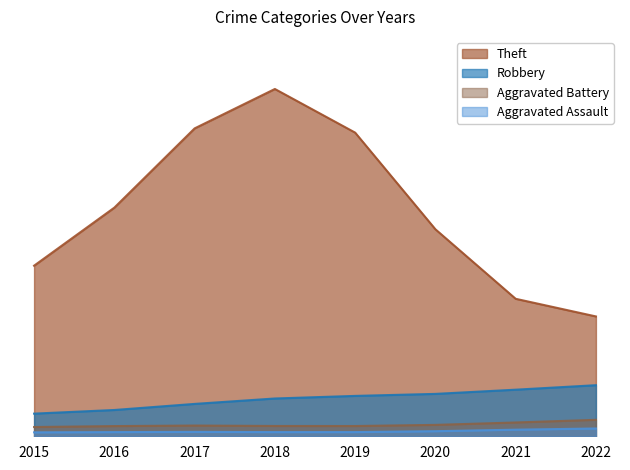

True or false: Theft and Robbery cross at least once.

False